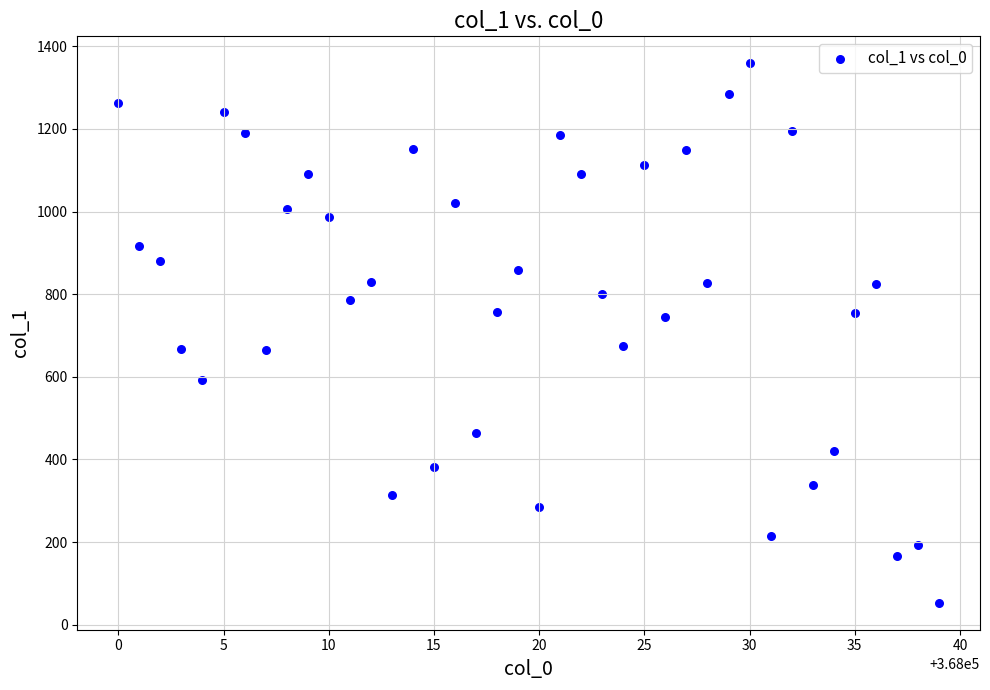

What is the range of X values (max minus min)?

39